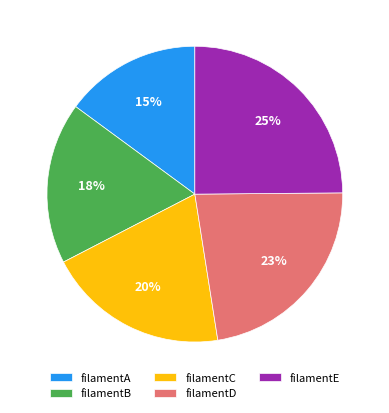

Is it true that filamentC is 27% of the pie?

False